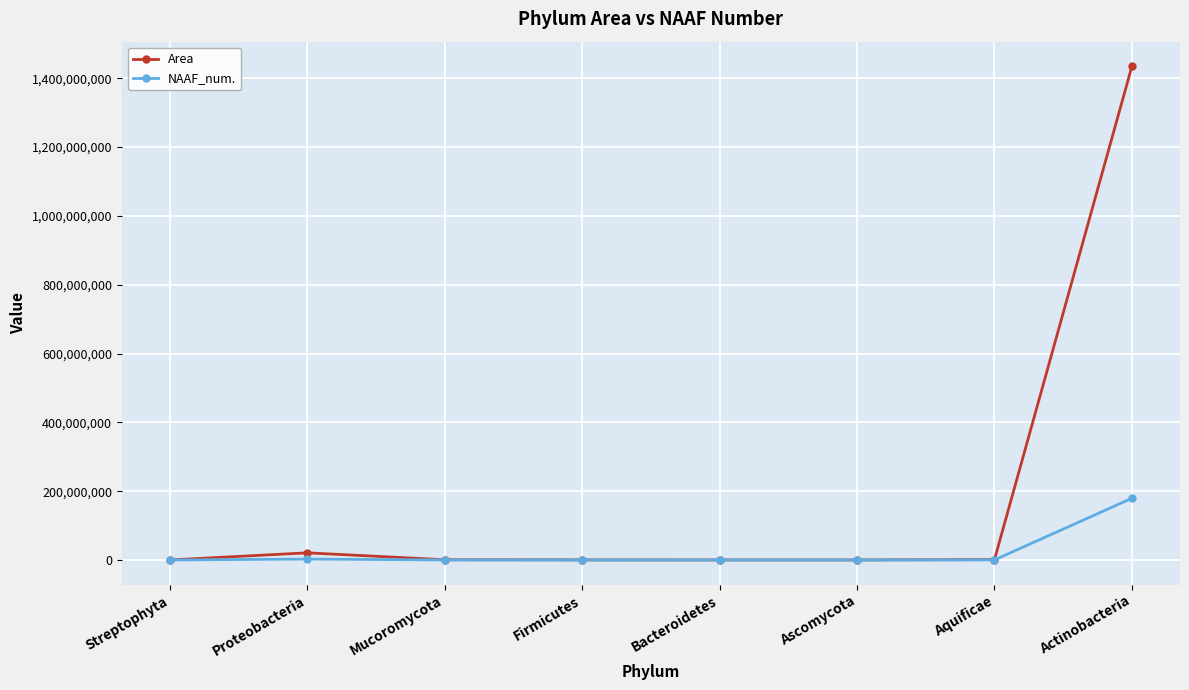

What is the difference between the maximum and minimum values in the Area series?

1434623300